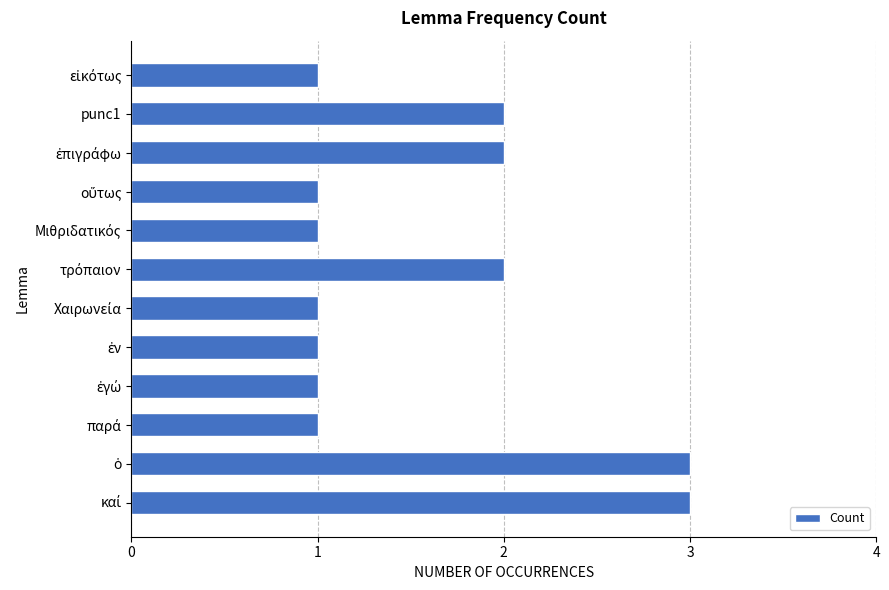

What is the maximum value shown in the chart?

3